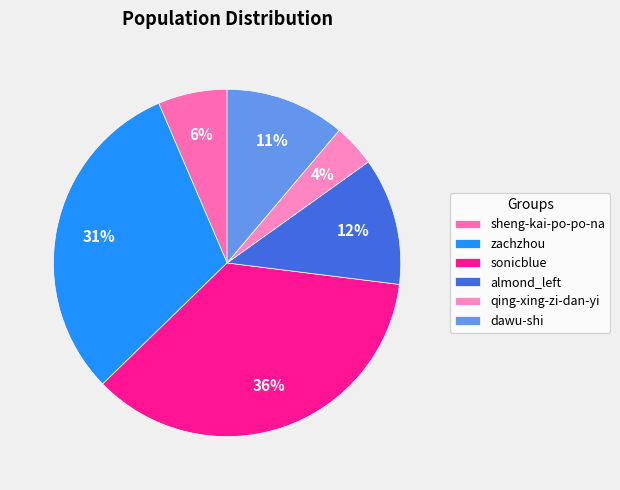

To the nearest percent, what percentage of the pie is zachzhou?

31%